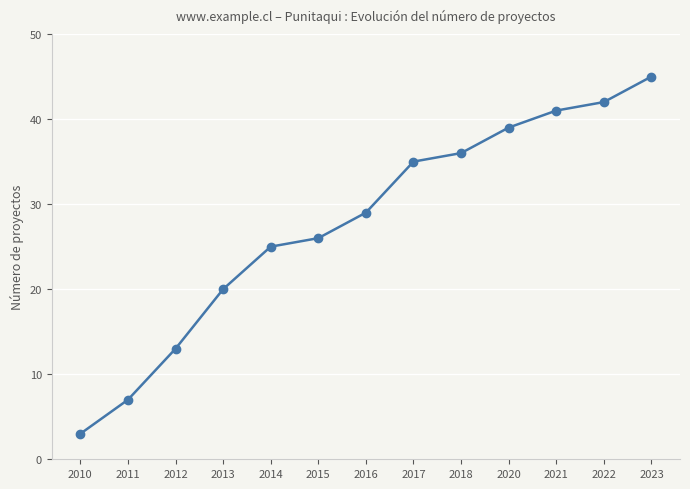

Does the chart have visible grid lines?

Yes